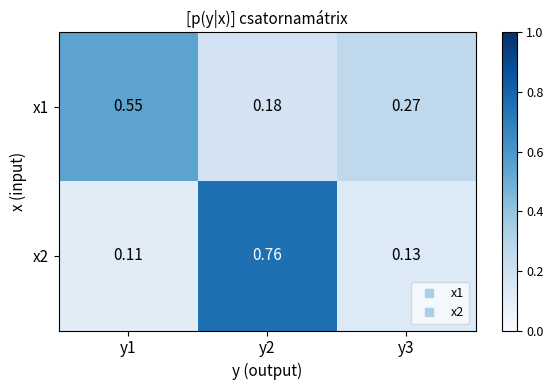

Which series has the widest spread of values?

x2